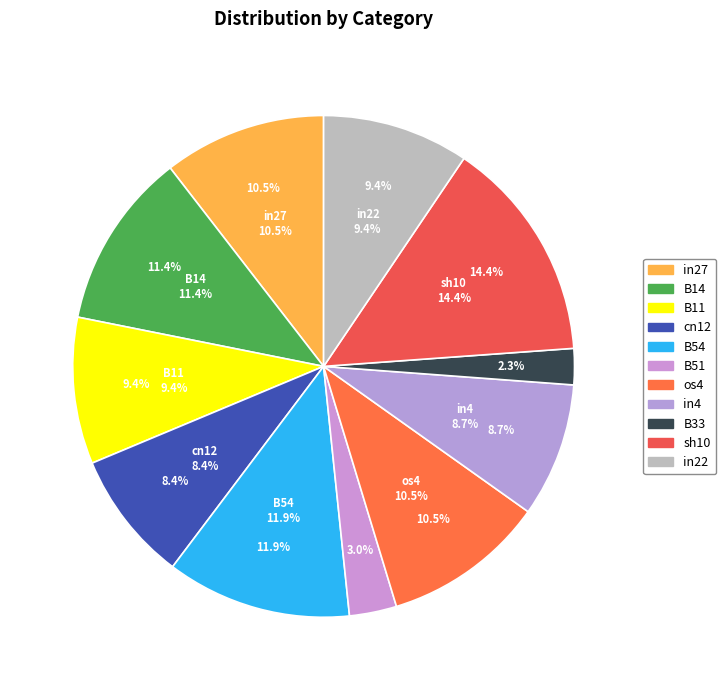

What is the largest slice in the pie chart?

sh10